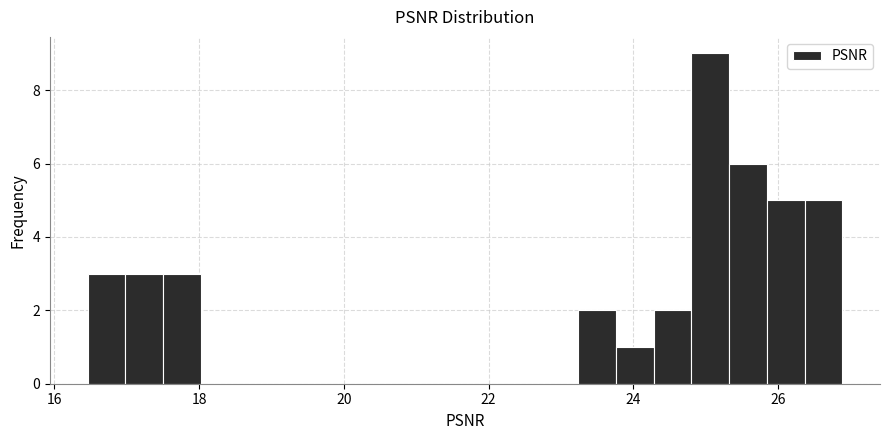

Read against the x-axis, roughly where is the centre of the tallest bar?

25.0